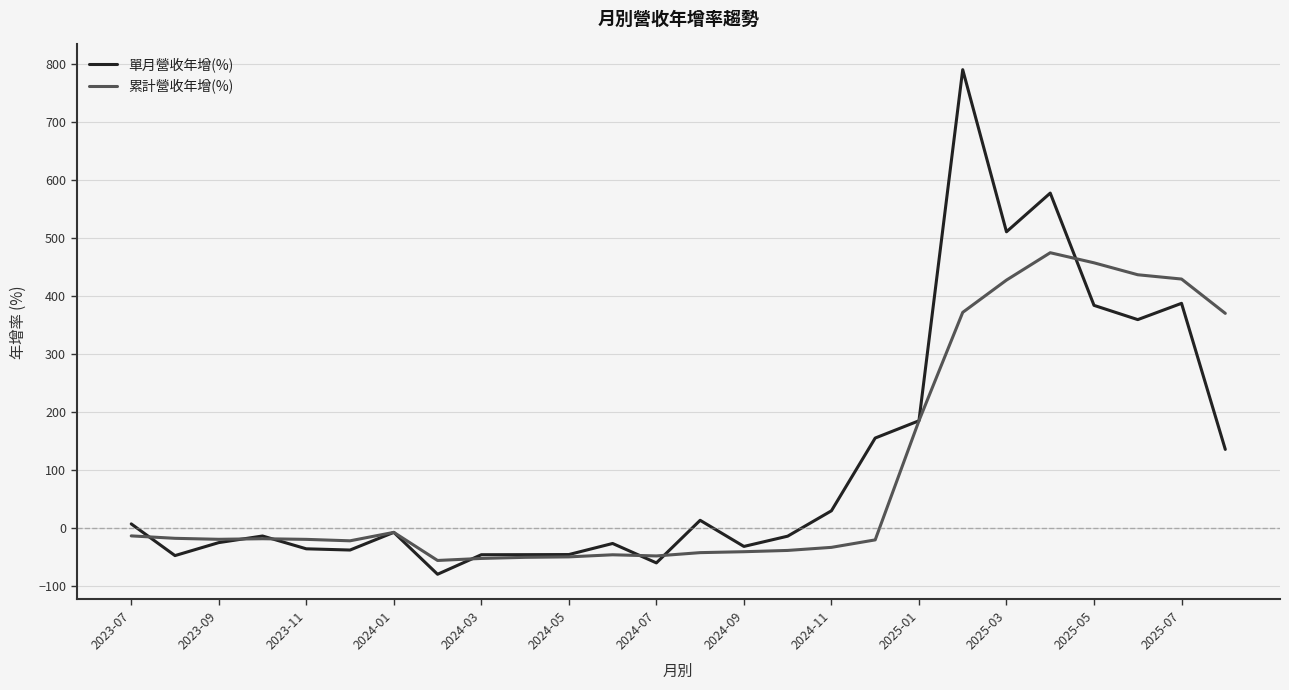

What is the greatest value displayed?

790.8